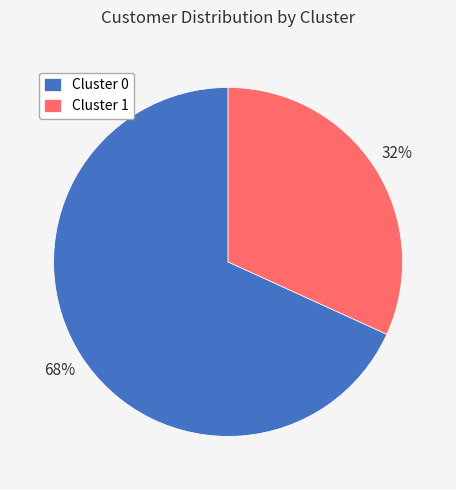

Is there a majority slice in this chart?

Yes